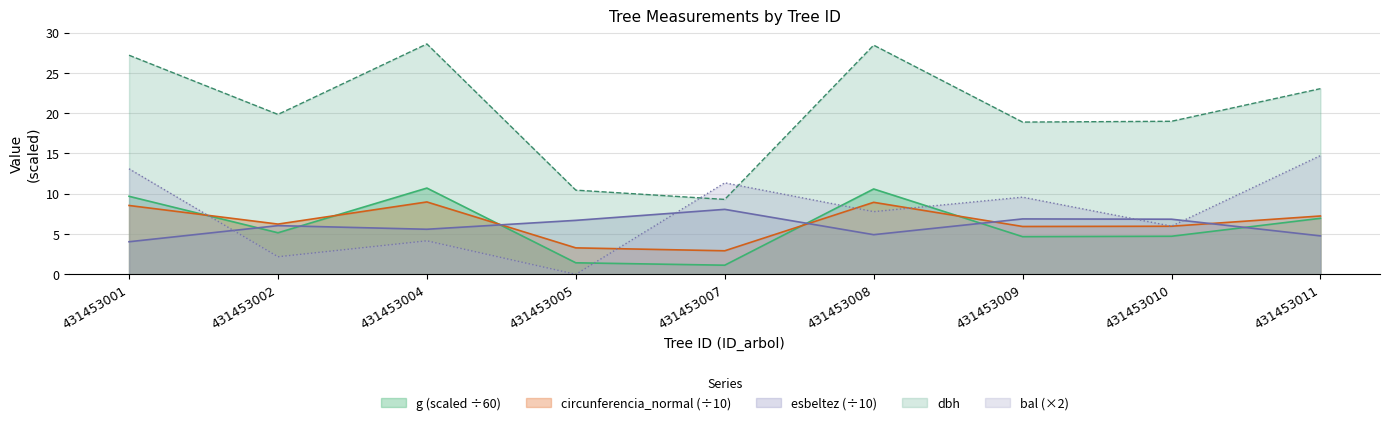

True or false: g and circunferencia_normal intersect in this chart.

True